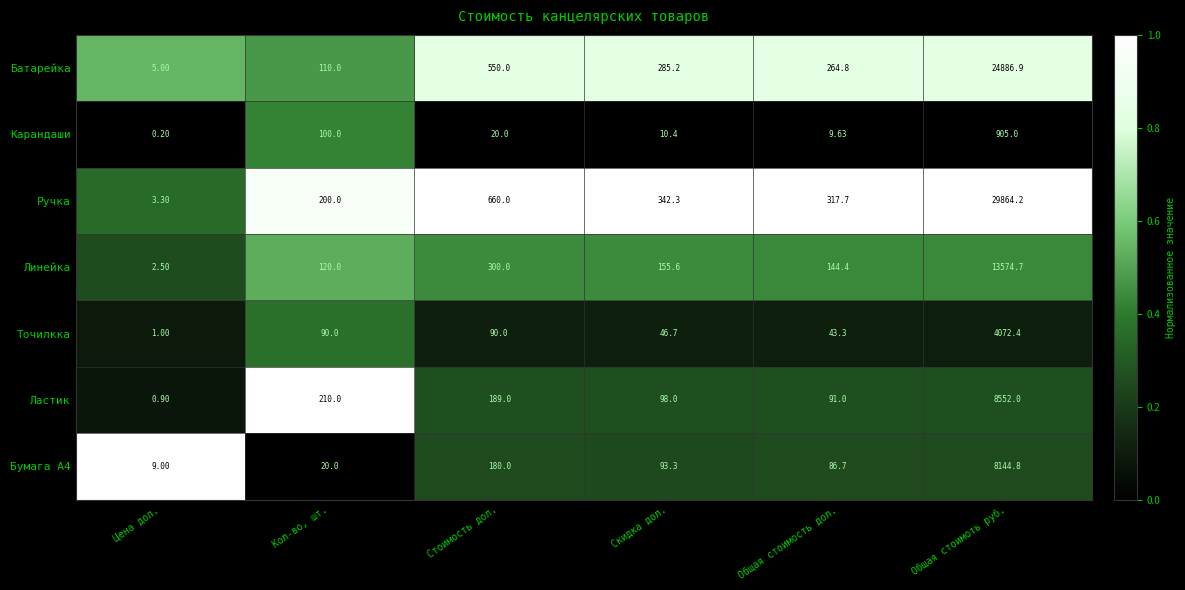

List the labels in order of Линейка value, smallest first.

Цена дол., Кол-во, шт., Общая стоимость дол., Скидка дол., Стоимость дол., Общая стоимоть руб.